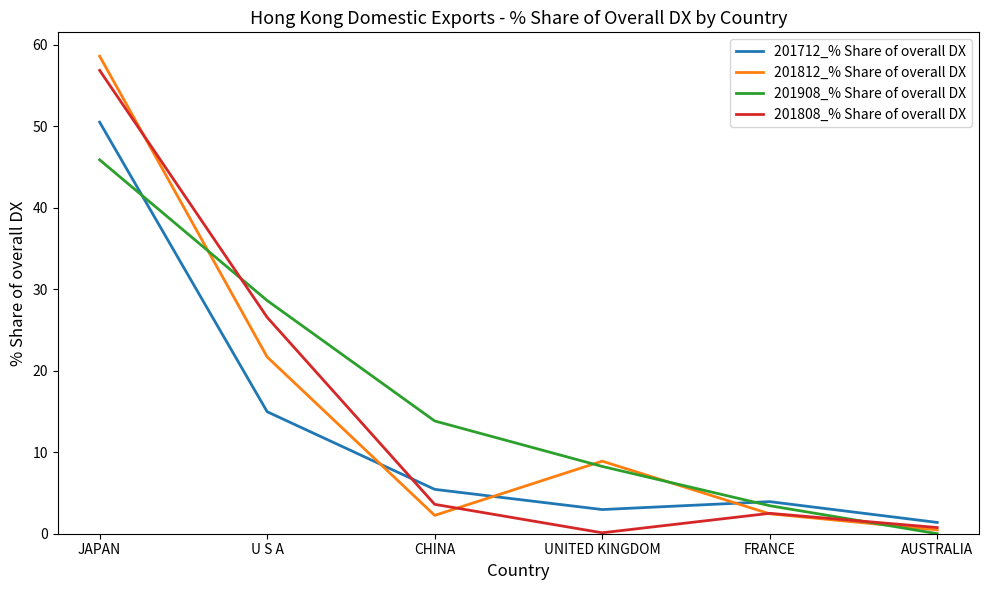

What is the maximum value for 201908_% Share of overall DX?

45.9